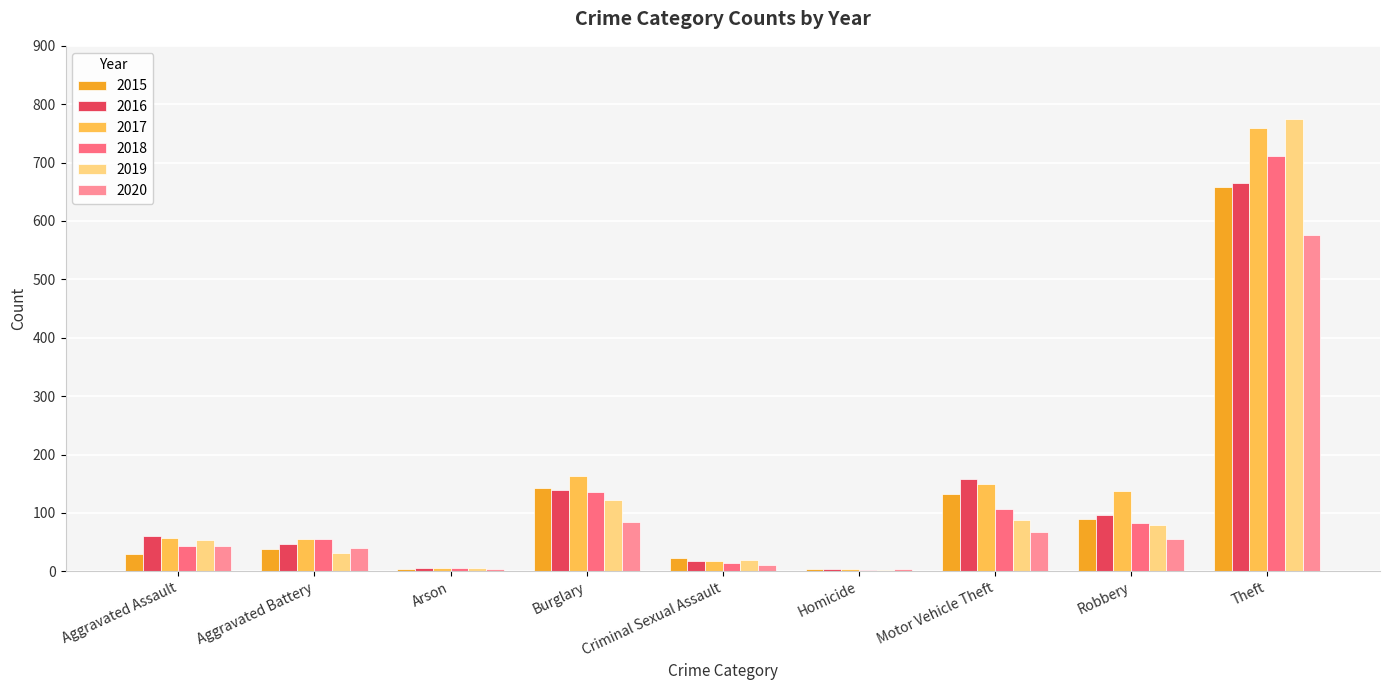

At which category is the sum across all series the highest?

Theft